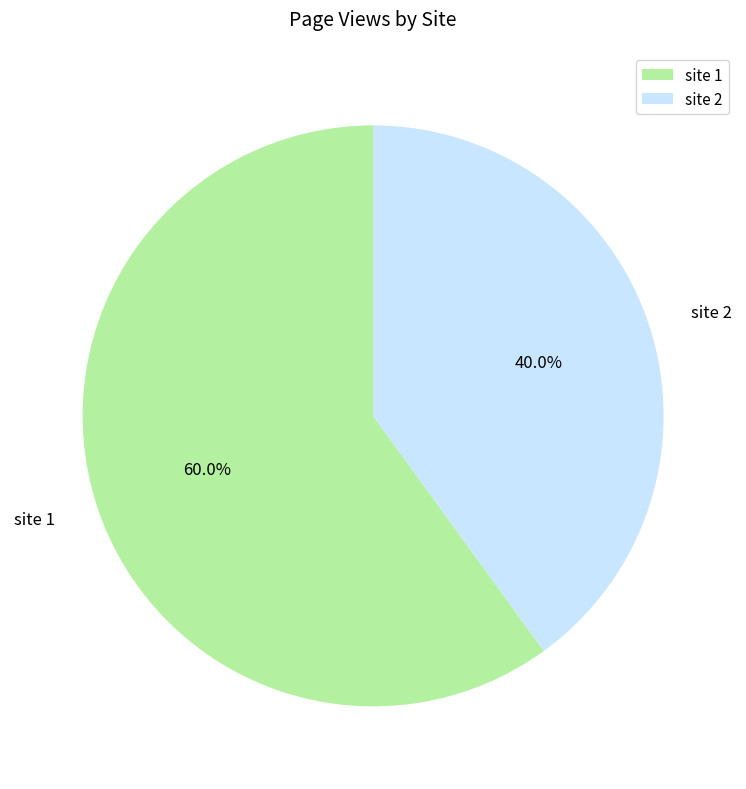

Which category has the biggest portion of the pie?

site 1